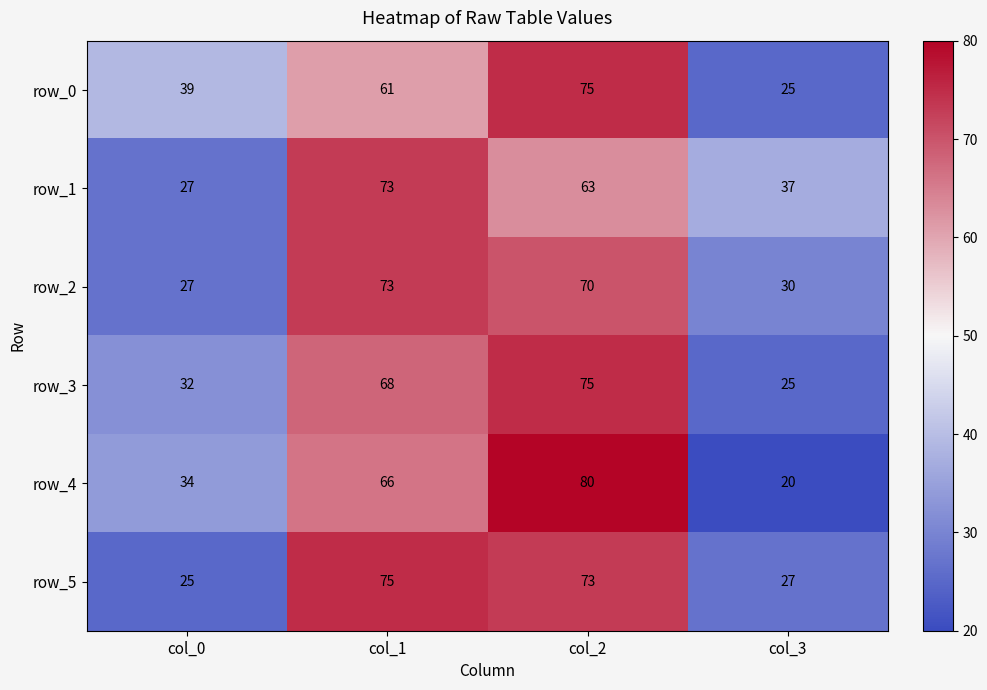

Is the value of row_3 at col_0 greater than the value of row_1 at col_3?

No